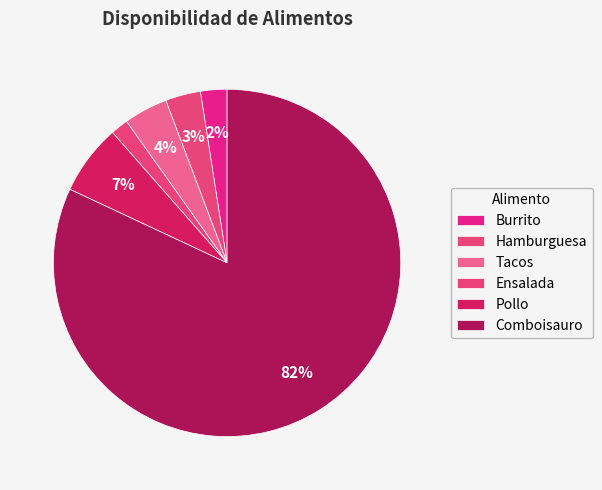

What percentage do Pollo and Hamburguesa together represent?

9.8%